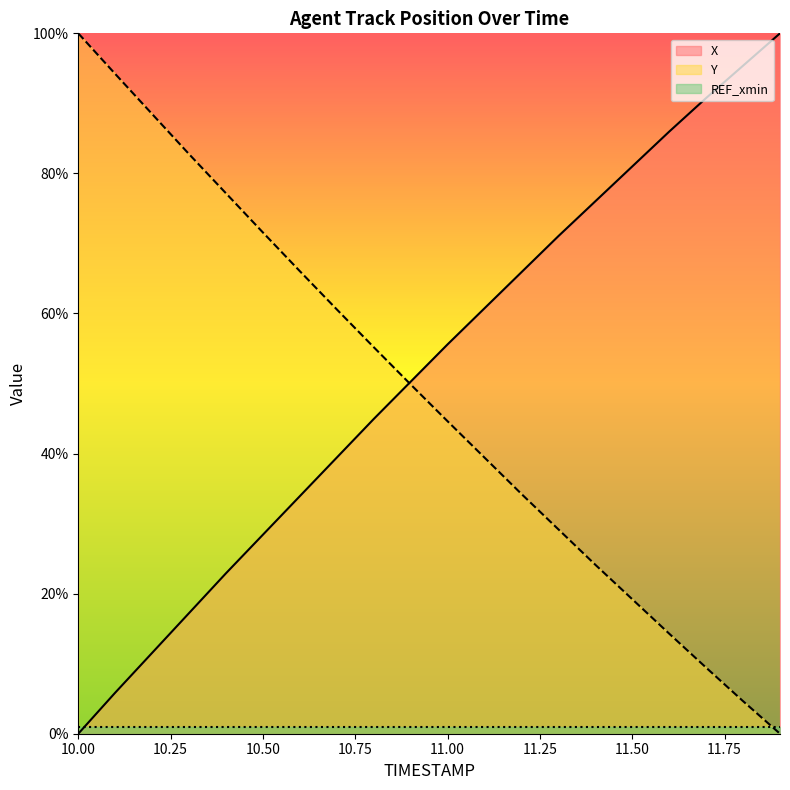

What is the average value of the X series?

51.8